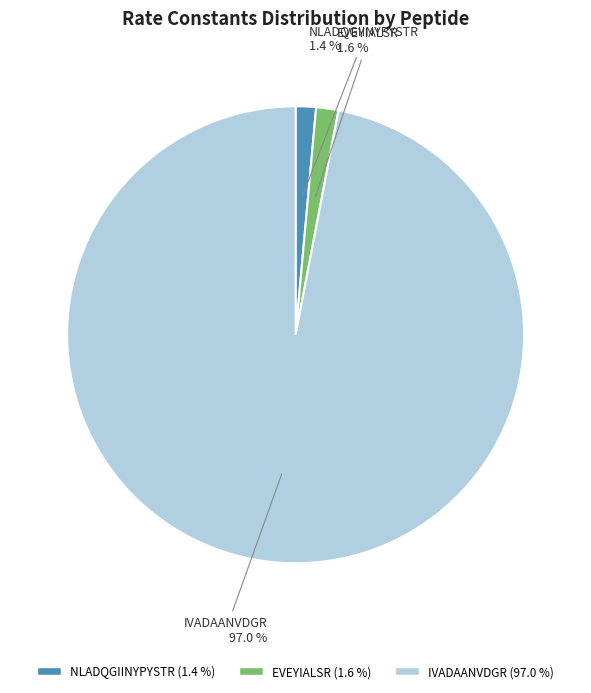

Does NLADQGIINYPYSTR represent more than half of the total?

No